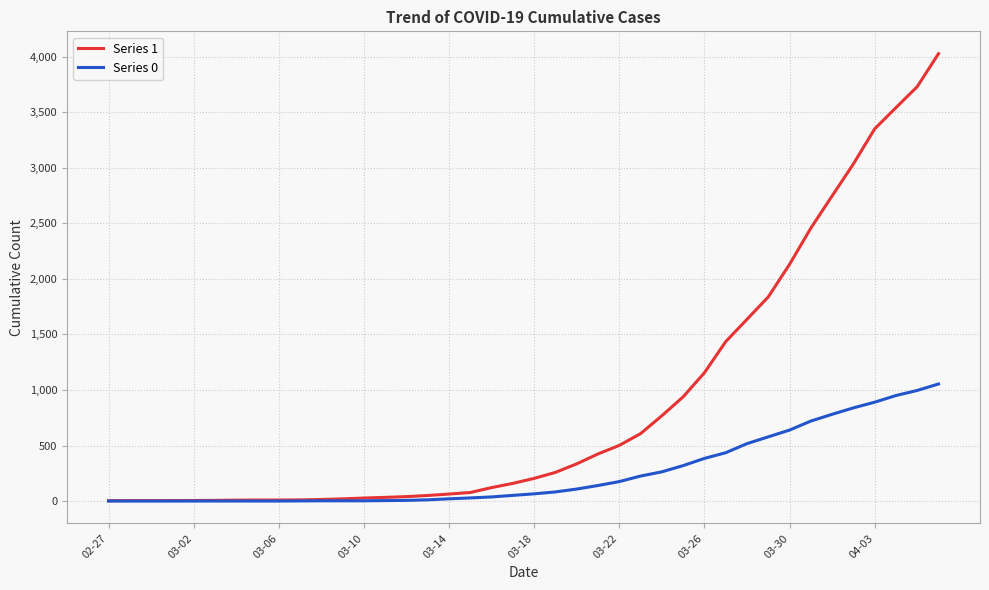

Rank the series by their maximum value, from lowest to highest.

Series 0, Series 1